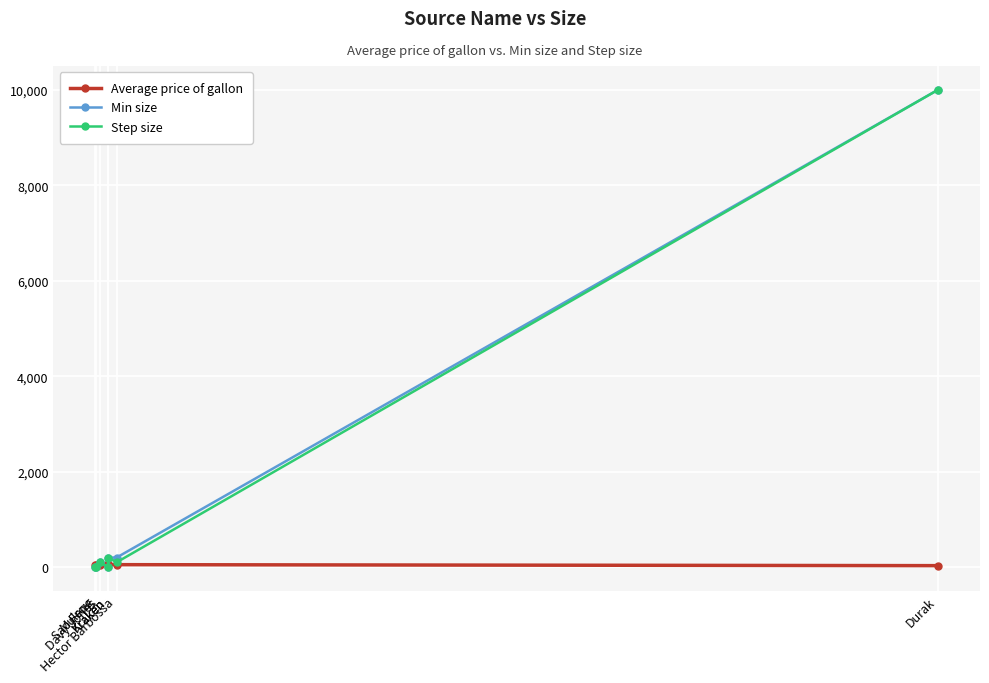

True or false: Min size and Step size intersect in this chart.

False